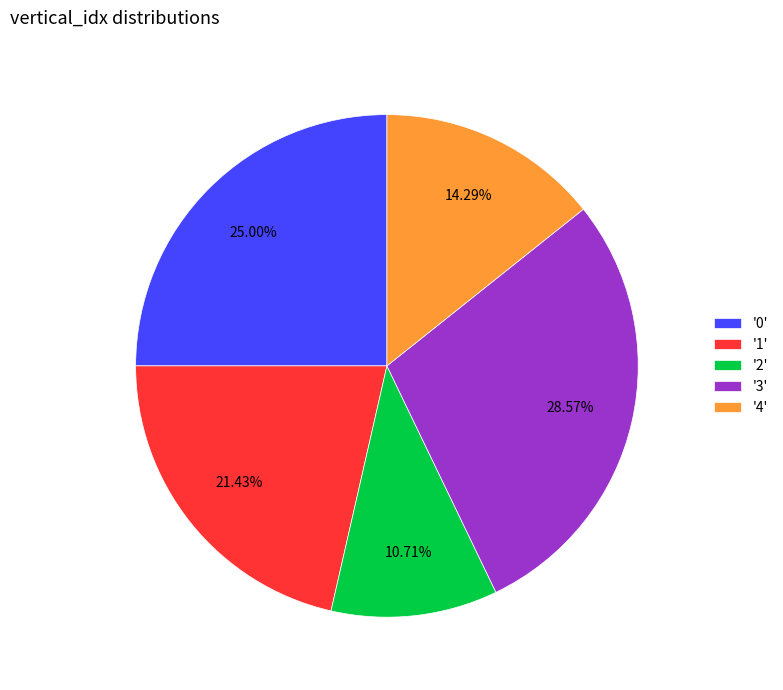

Does any single category account for the majority?

No